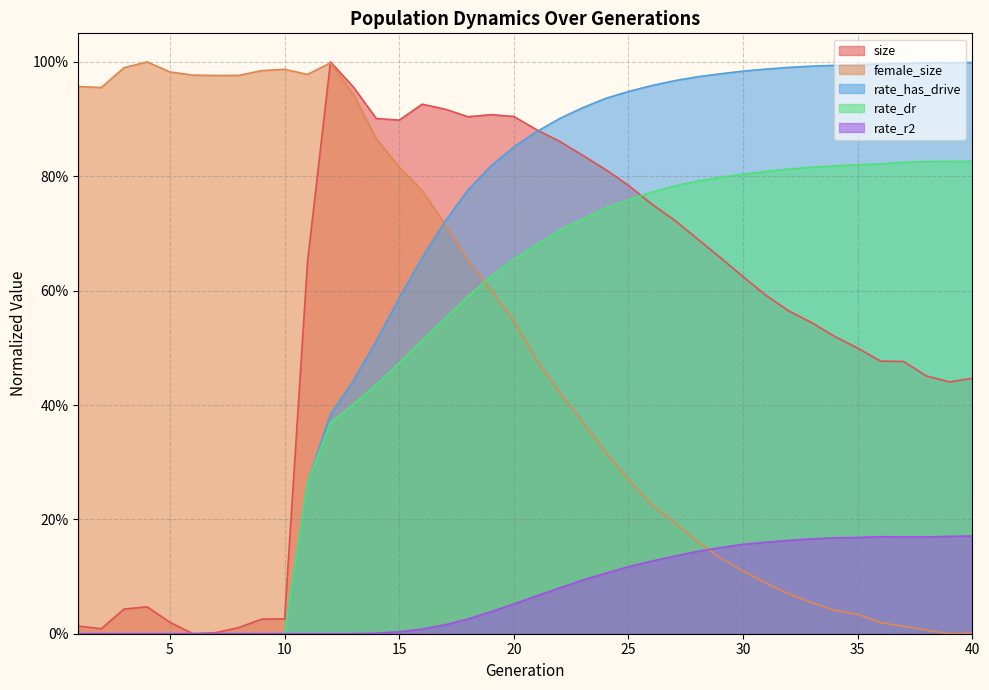

The female_size series shows 0.5 at 3. True or false?

False